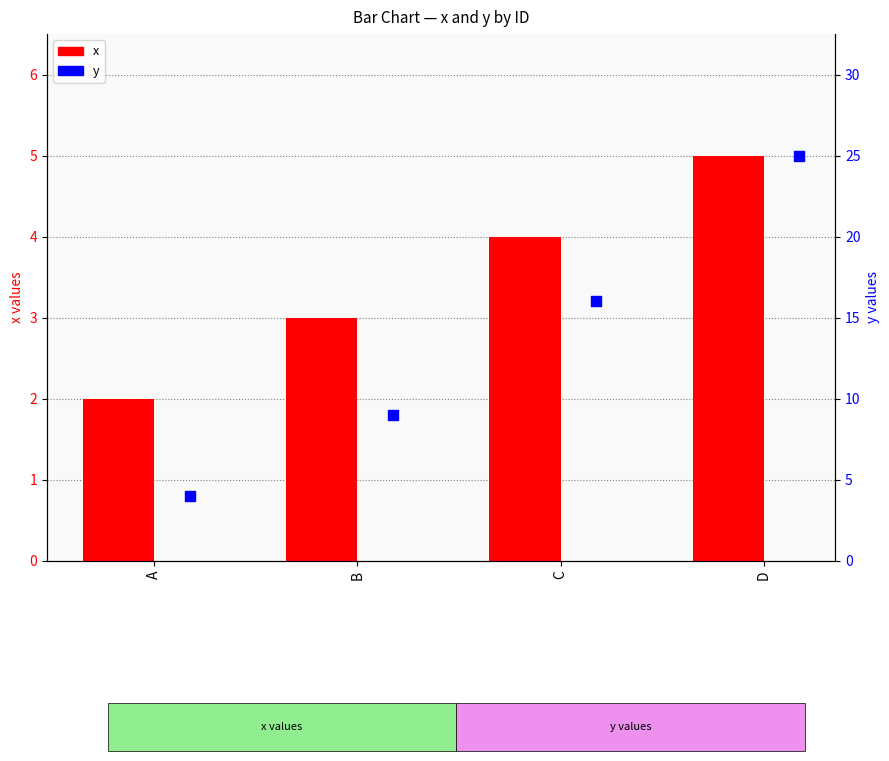

Is the value of x at D greater than the value of y at D?

No